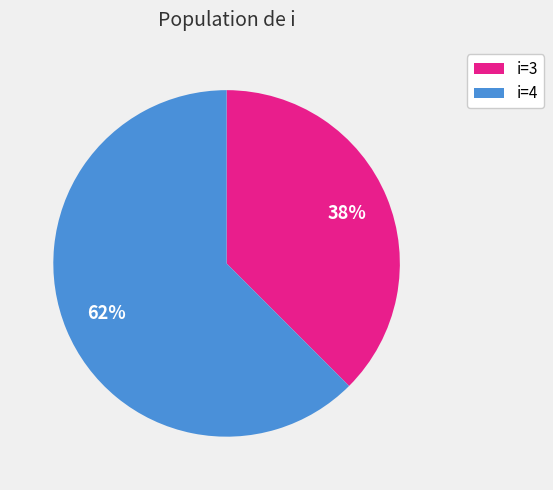

Does any single category account for the majority?

Yes